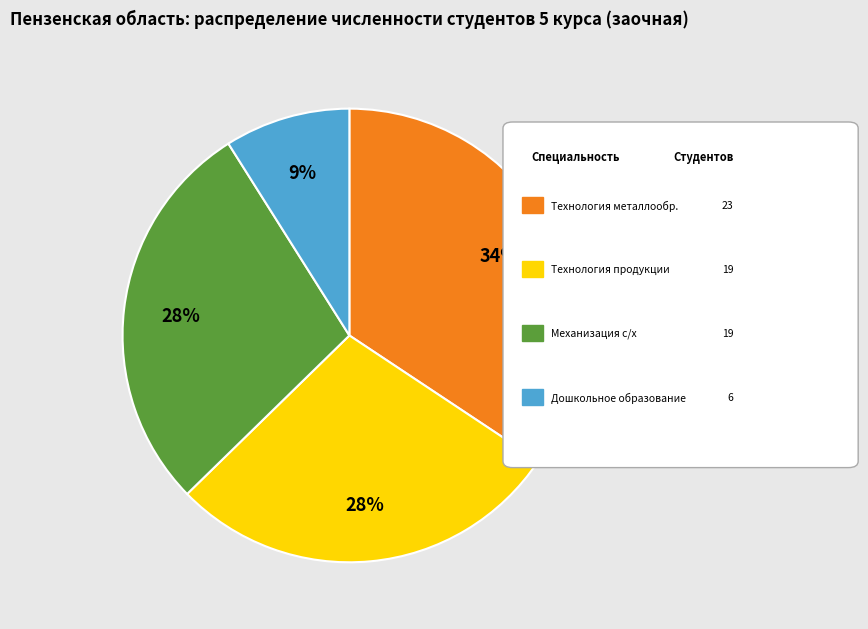

Is there a majority slice in this chart?

No